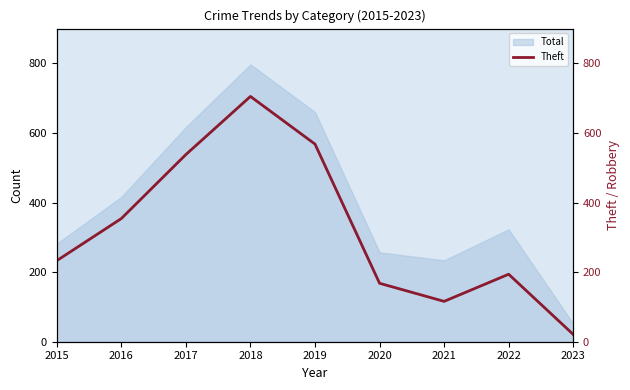

List the labels in order of value, largest first.

2018, 2019, 2017, 2016, 2015, 2022, 2020, 2021, 2023